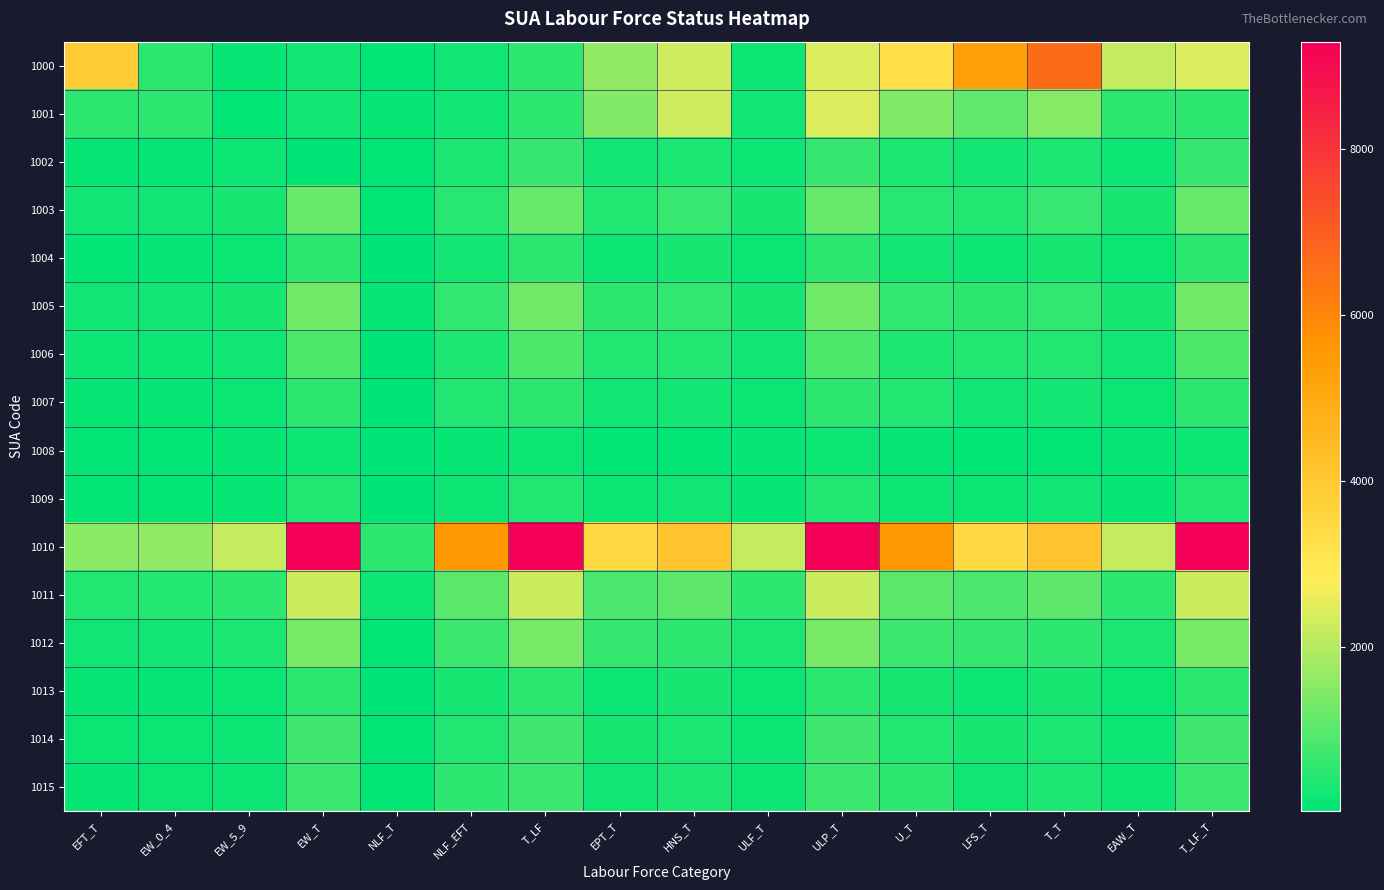

Which has a higher value, NLF_EFT or EW_5_9?

NLF_EFT